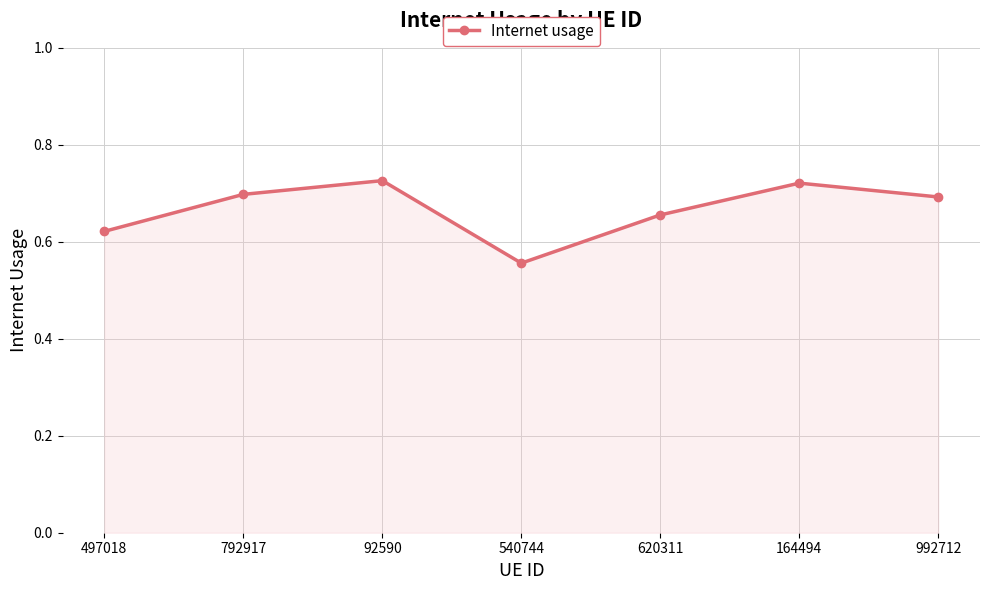

How many points are higher than both their immediate neighbors (excluding endpoints)?

2